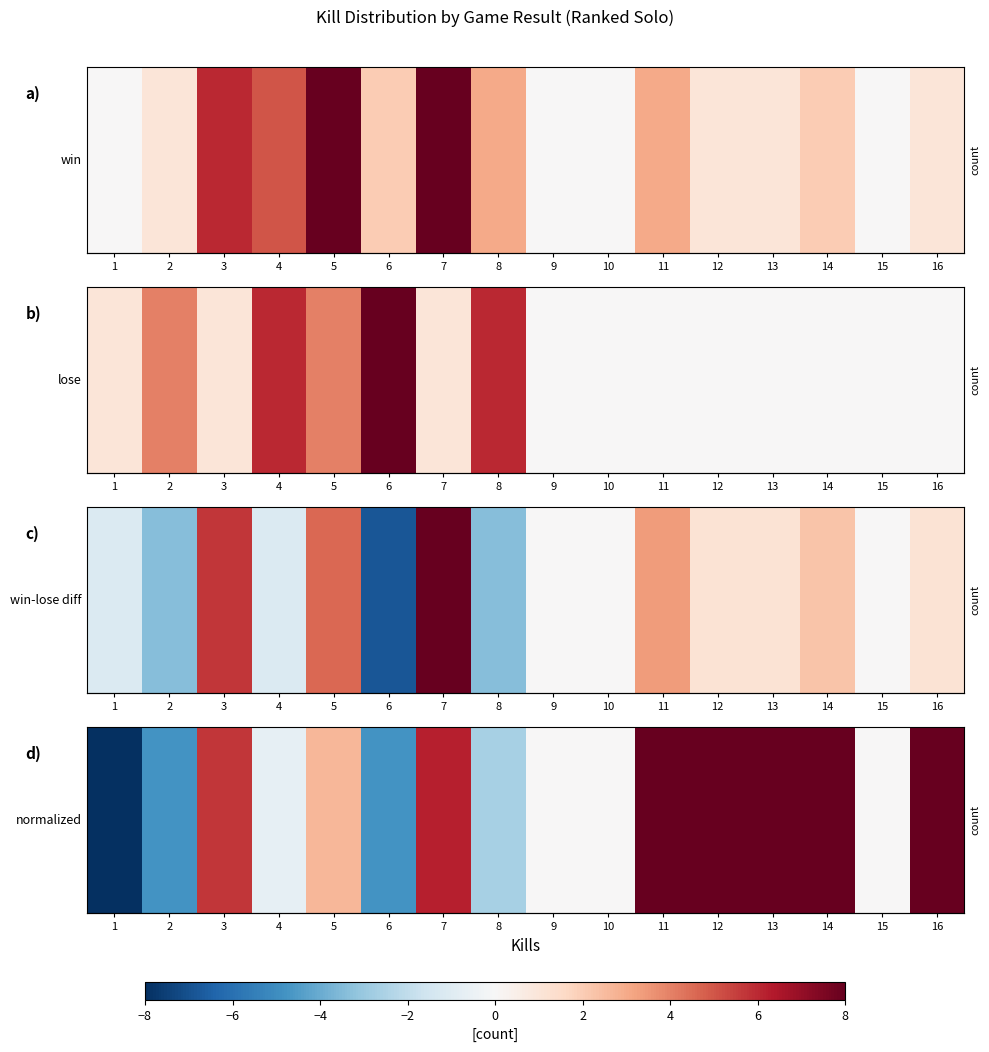

What is the change in value from 2 to 13?

+1.6